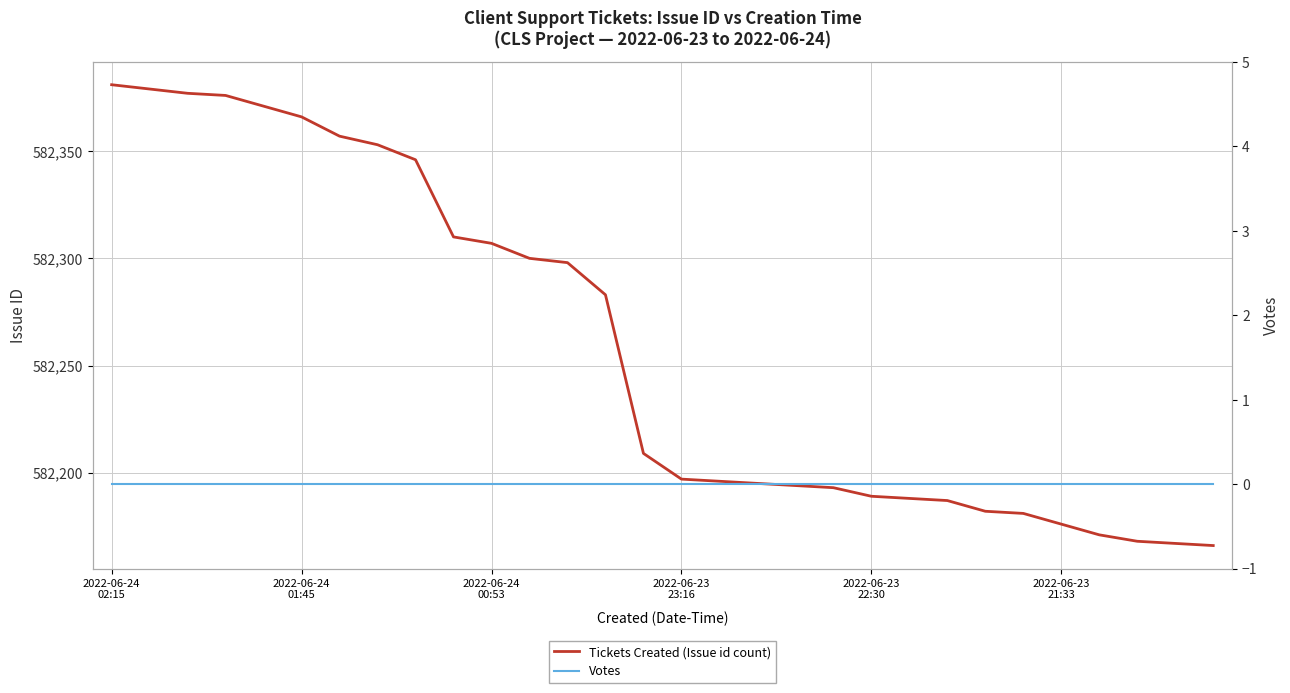

True or false: Votes has a value of 0 at 18.

True